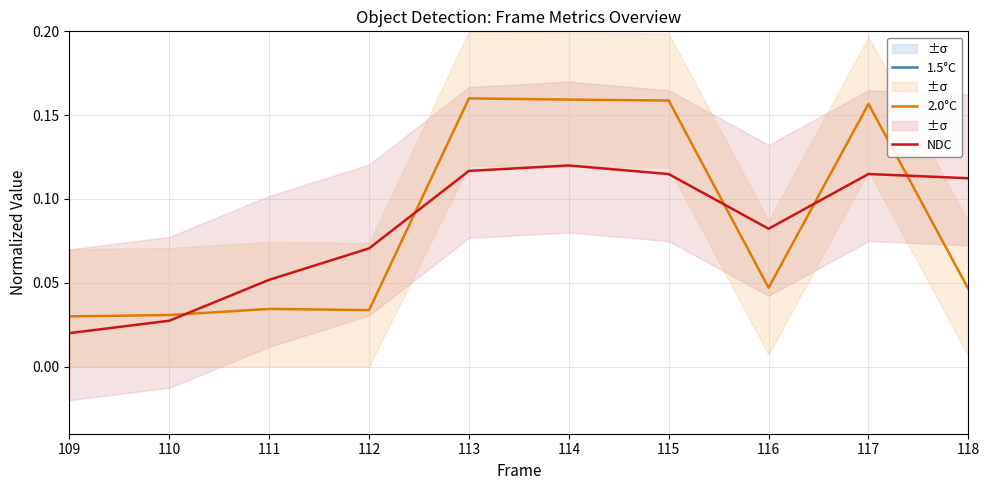

Which series changed the most between 111 and 116?

1.5°C